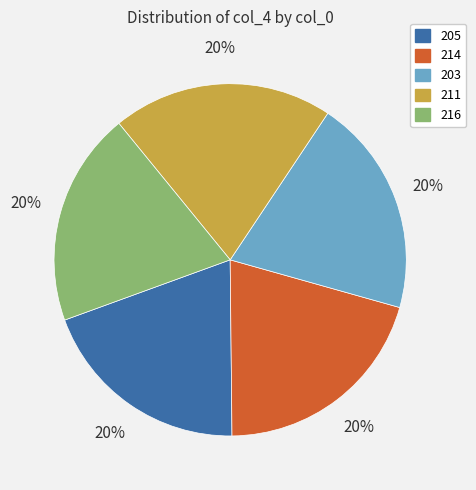

True or false: 214 accounts for 20% of the total.

True